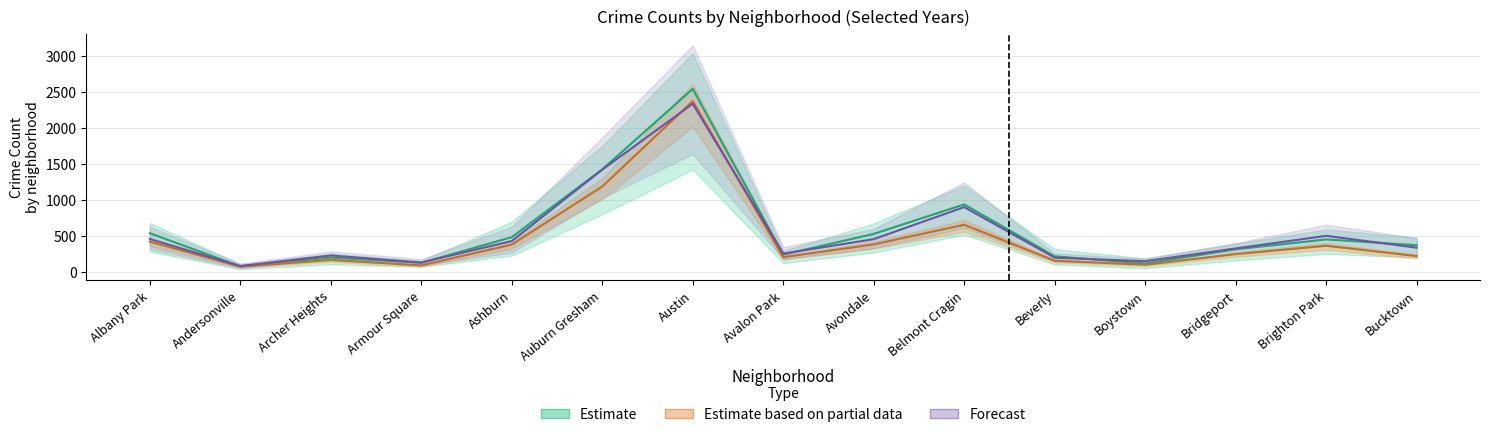

At which category is the sum across all series the highest?

Austin